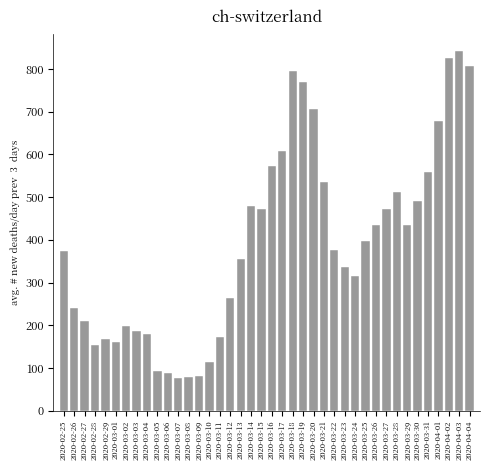

What is the label of the 18th bar from the left?

2020-03-13